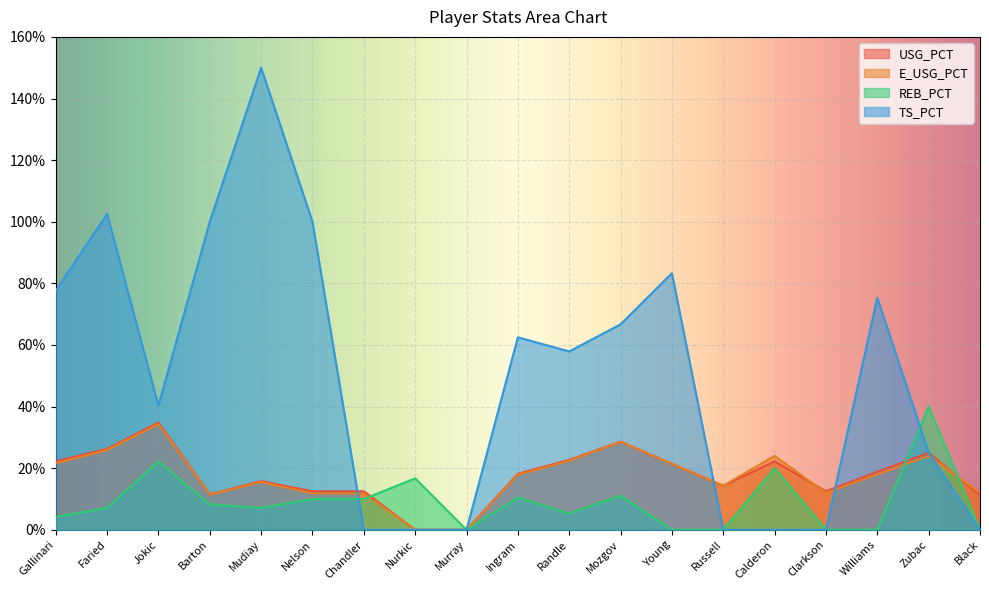

What are all the series names shown in the legend?

USG_PCT, E_USG_PCT, REB_PCT, TS_PCT